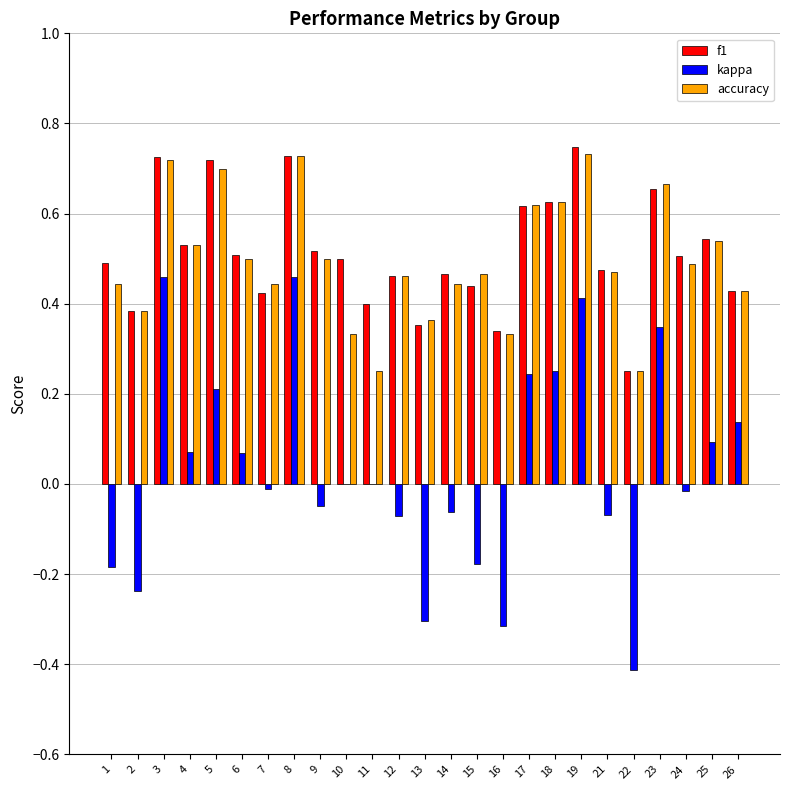

Are the bars grouped side by side (vs. stacked)?

Yes